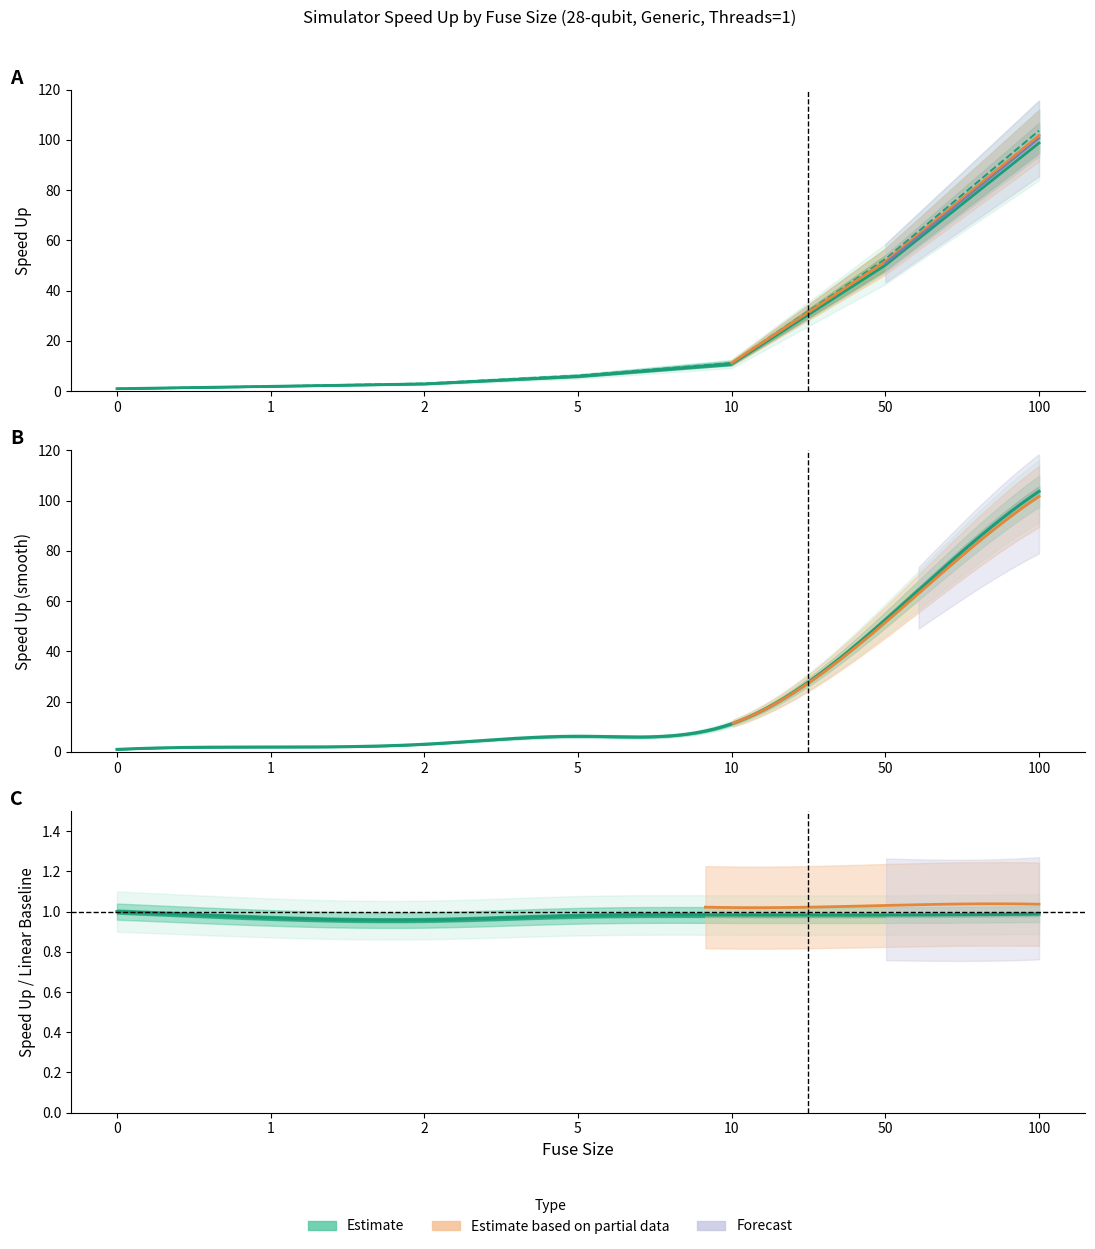

How many data points in Span1_28q are less than 5?

3